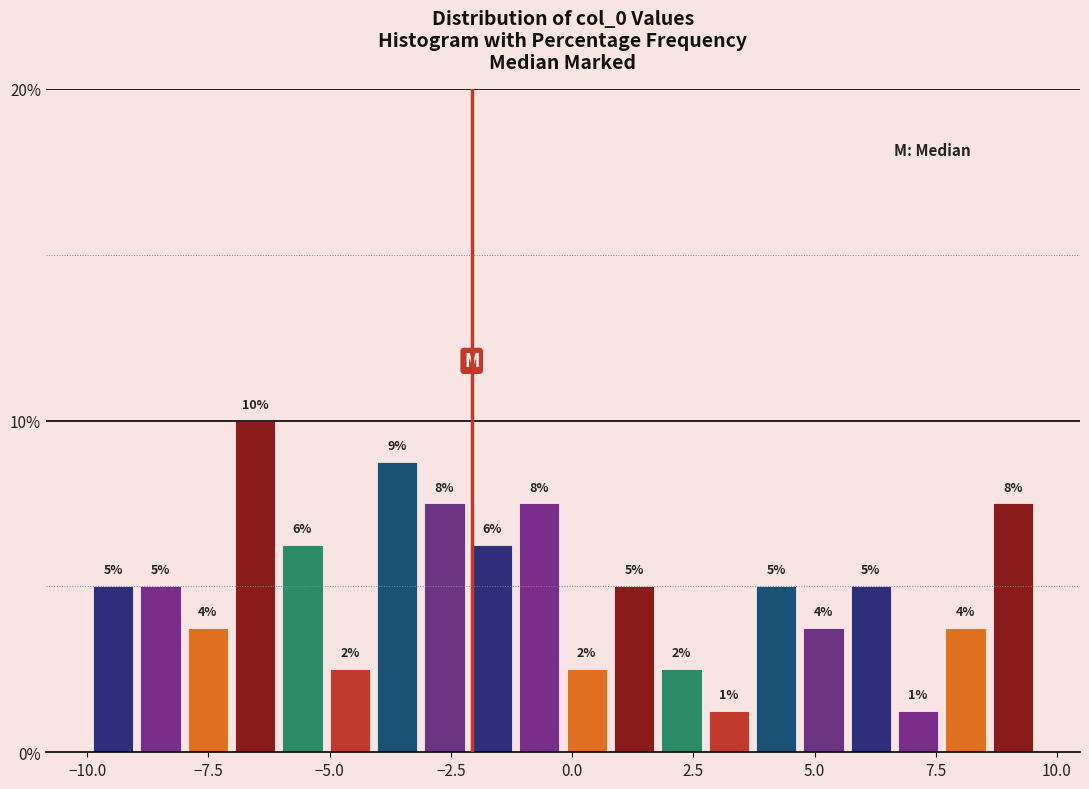

Around what value on the x-axis is the tallest bar? Give the approximate position of its centre, as read against the axis.

-6.5